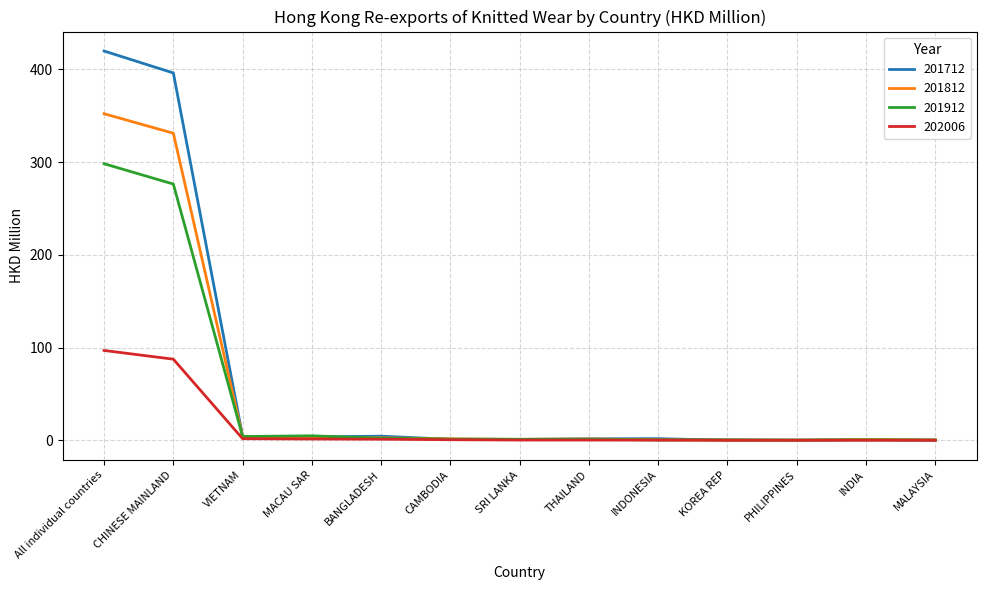

Which series has the largest range (max minus min)?

201712